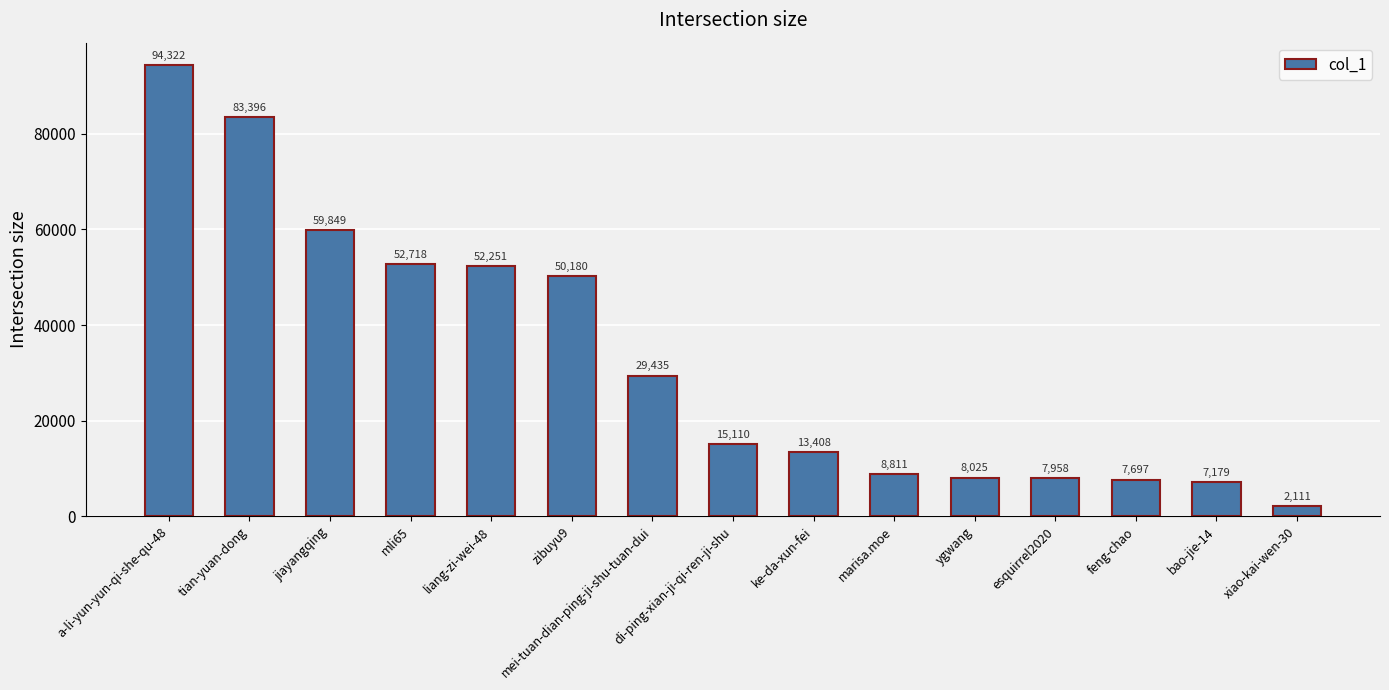

What is the minimum value shown in the chart?

2111